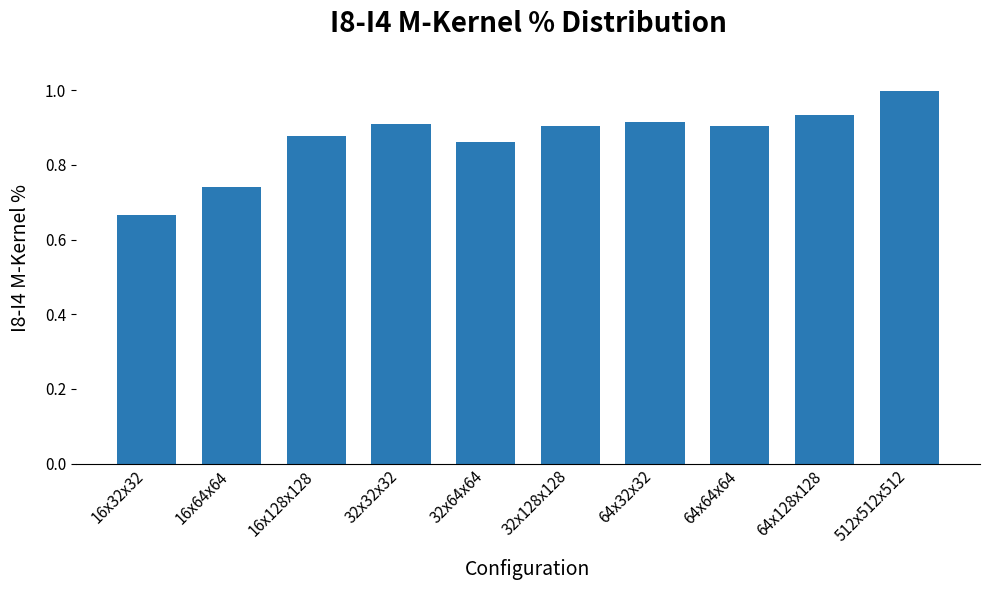

What is the sum of the values at 64x128x128 and 32x64x64?

1.8